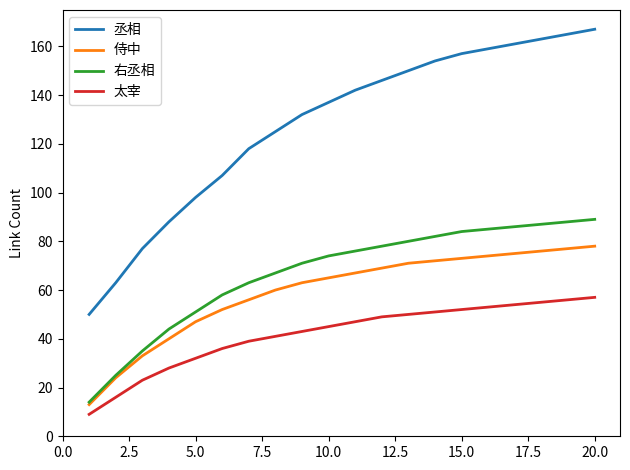

Is this an area chart (filled region under the line)?

No